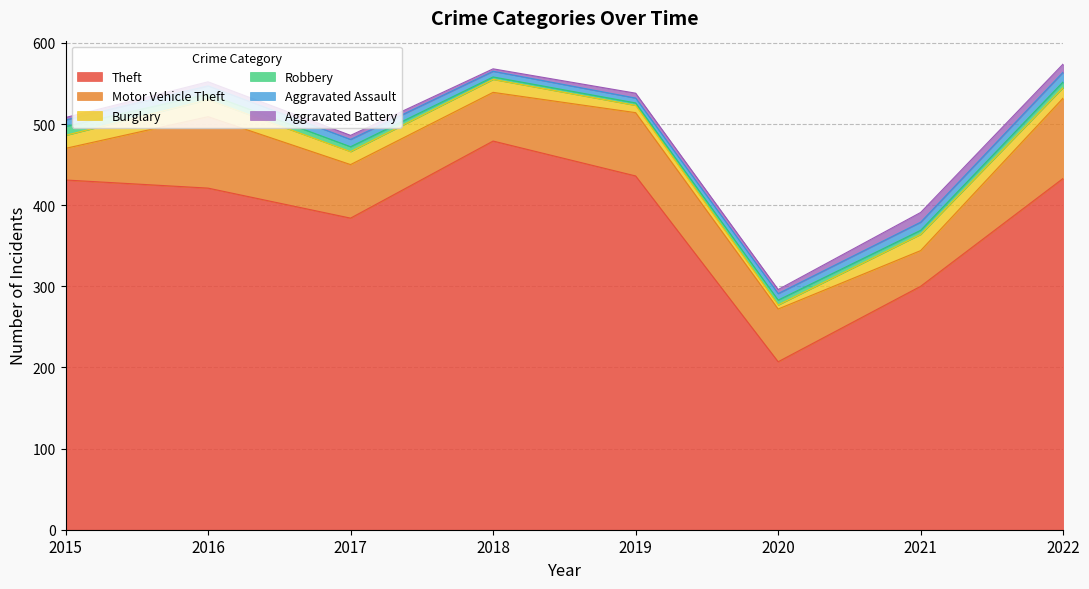

Between 2015 and 2019, which is larger?

2019